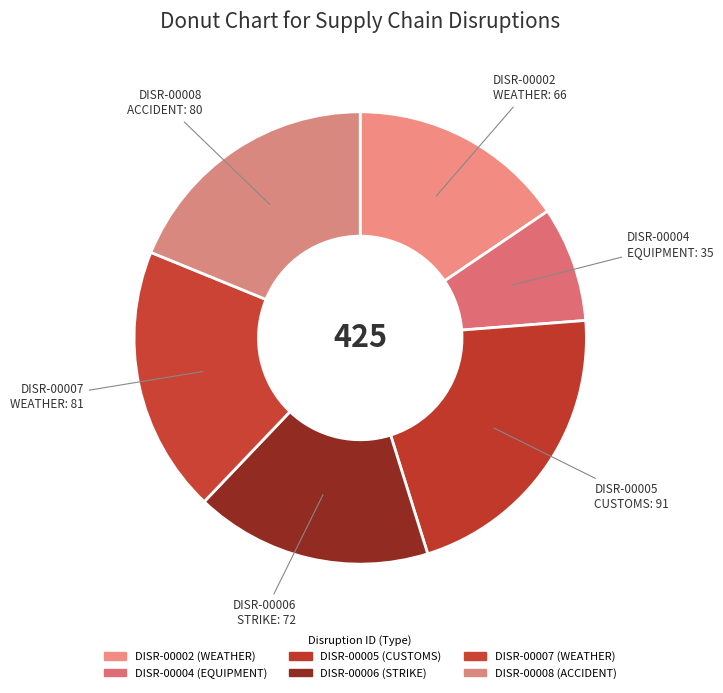

True or false: DISR-00008 accounts for 19% of the total.

True